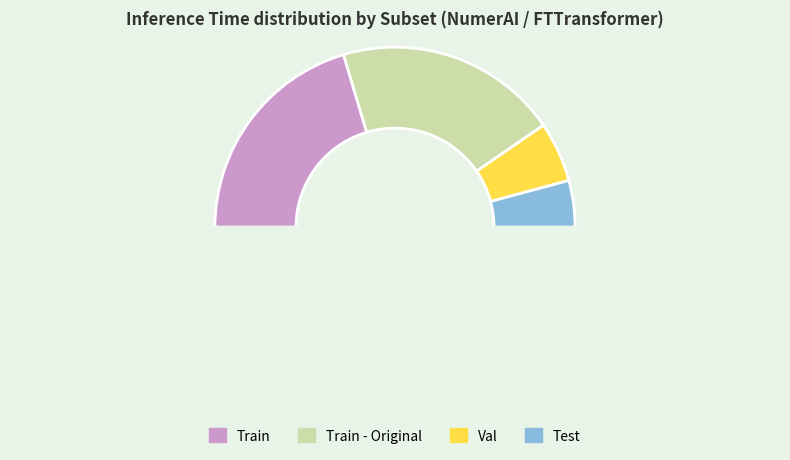

How many segments does this pie chart have?

5